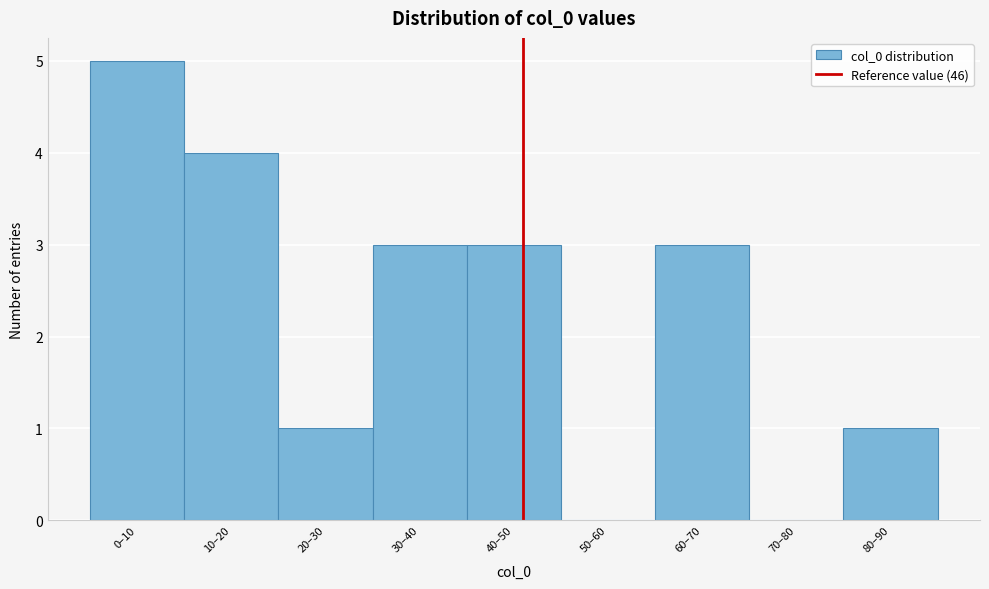

Reading left to right, transcribe all the data shown in this chart.

0–10=5	10–20=4	20–30=1	30–40=3	40–50=3	50–60=0	60–70=3	70–80=0	80–90=1